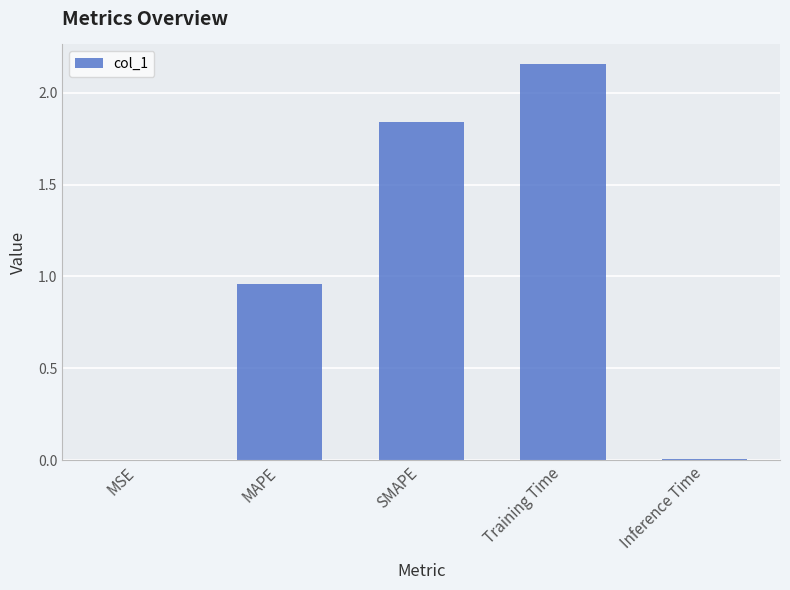

Between MAPE and MSE, which is larger?

MAPE